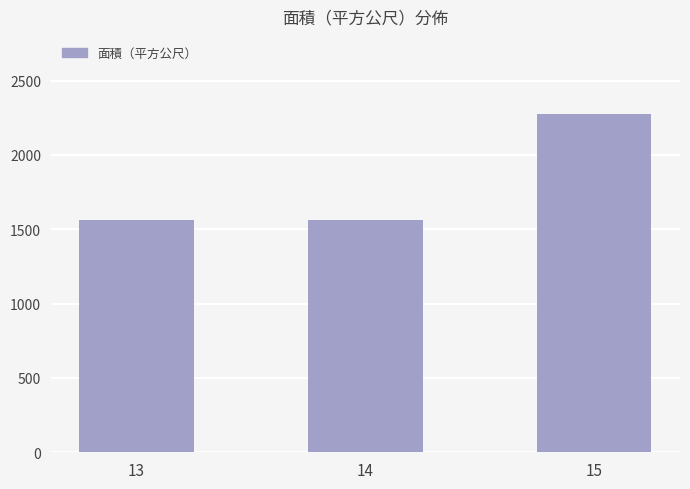

What is the sum of all values?

5395.4